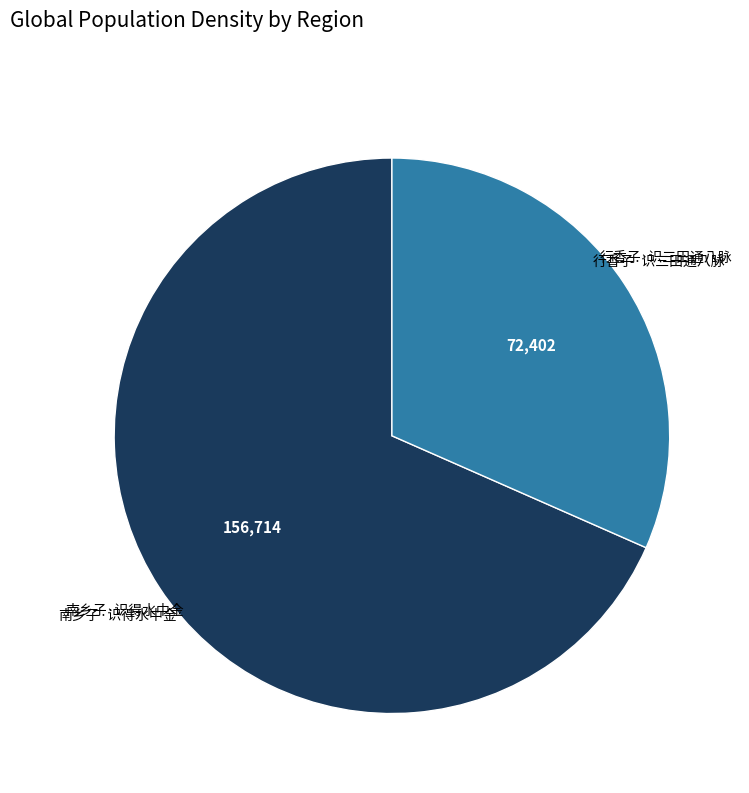

True or false: 南乡子·识得水中金 accounts for 81% of the total.

False